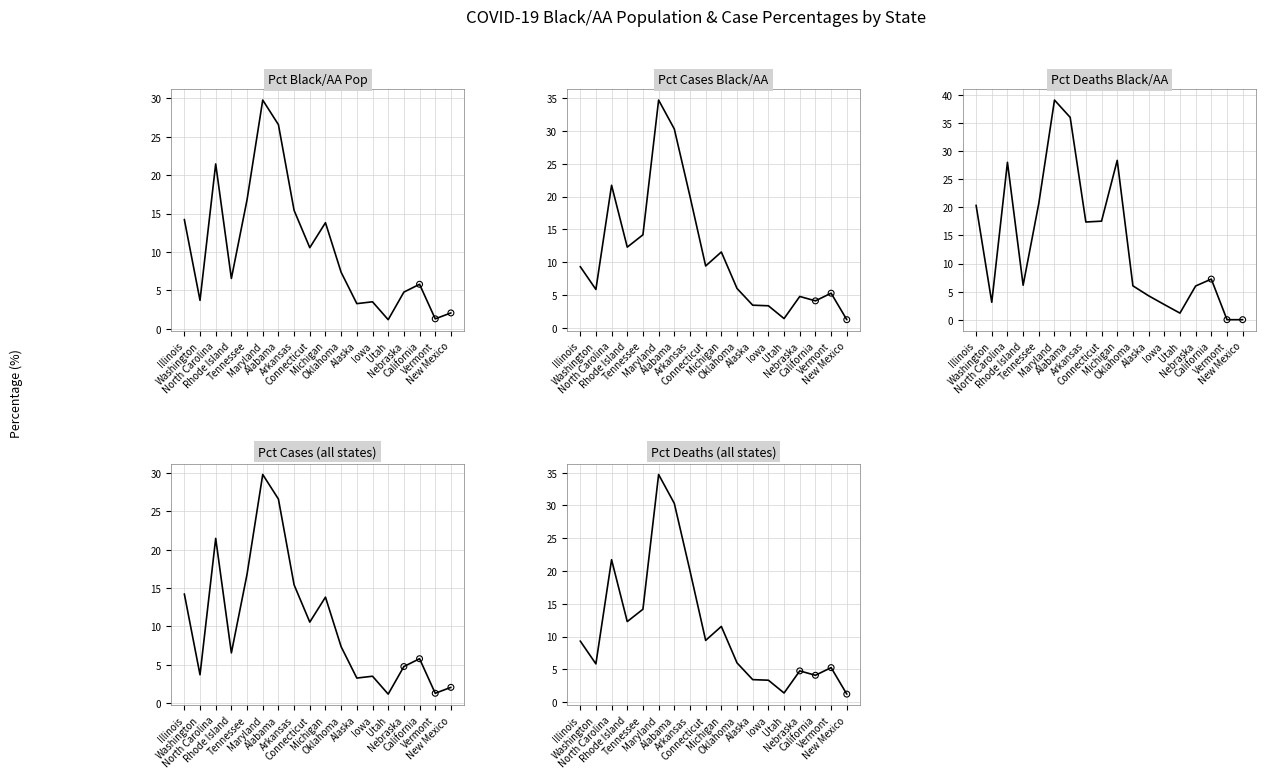

Which series reaches the minimum Y coordinate?

Pct Deaths Black/AA